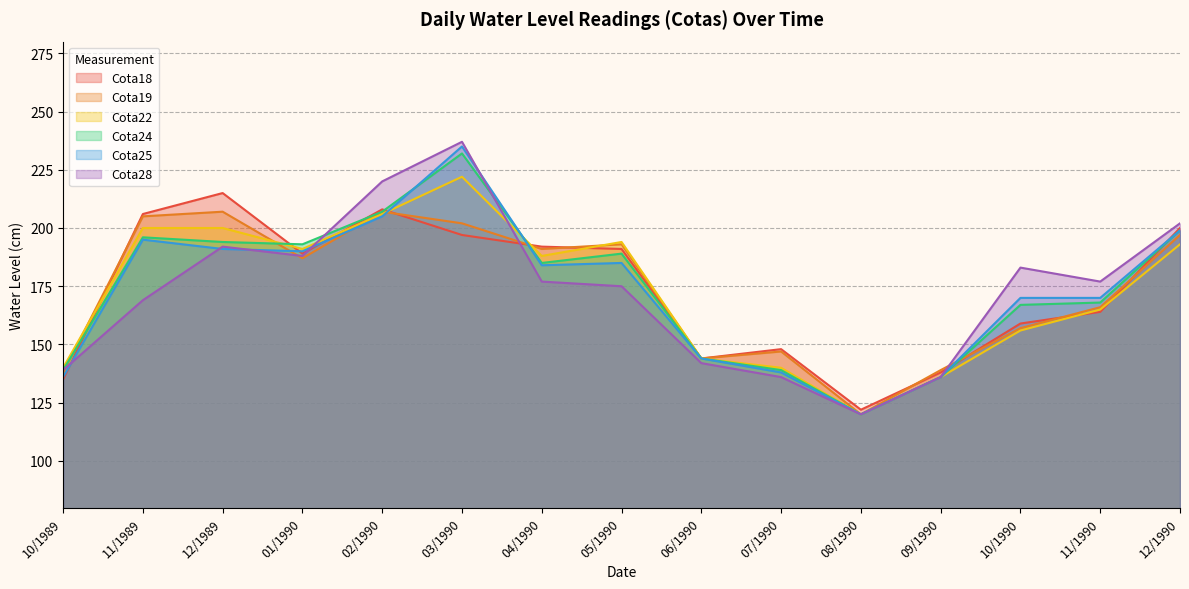

What is the spread (max minus min) of values at 12/1989?

24